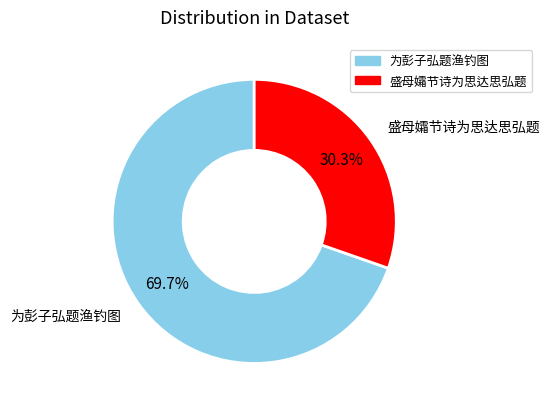

Between 为彭子弘题渔钓图 and 盛母孀节诗为思达思弘题, which is larger?

为彭子弘题渔钓图